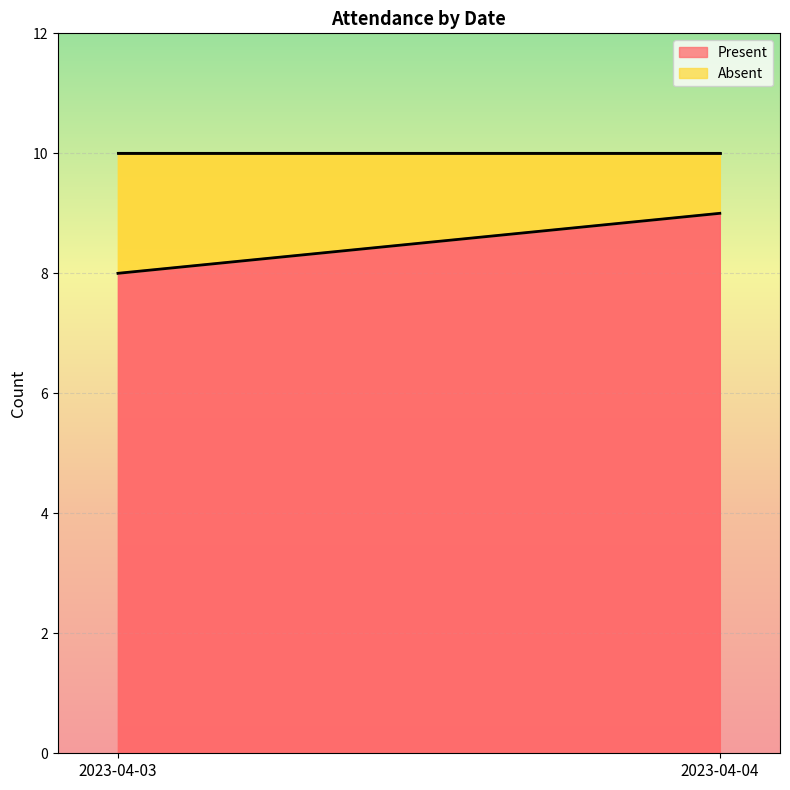

The Present line series shows 16 at 2023-04-04. True or false?

False